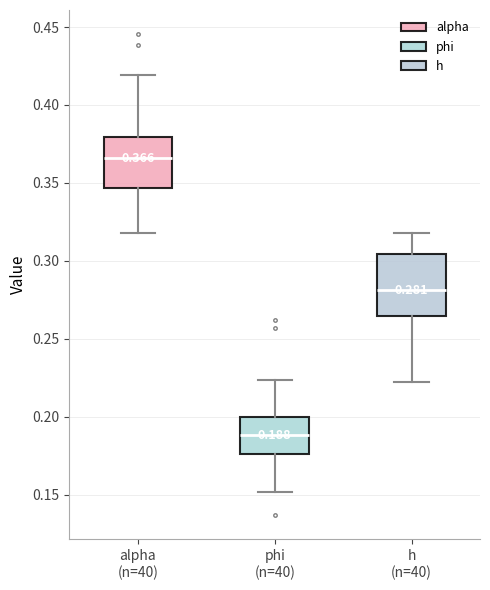

Comparing the boxes themselves (not the whiskers), which one is the tallest?

h (n=40)